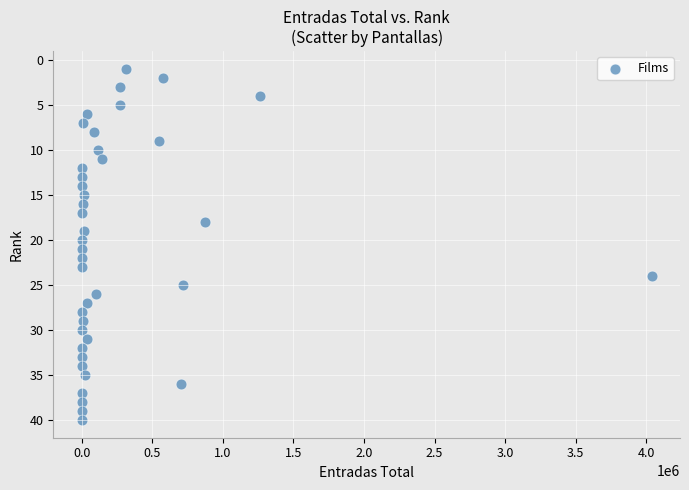

What is the range of Y values (max minus min)?

39